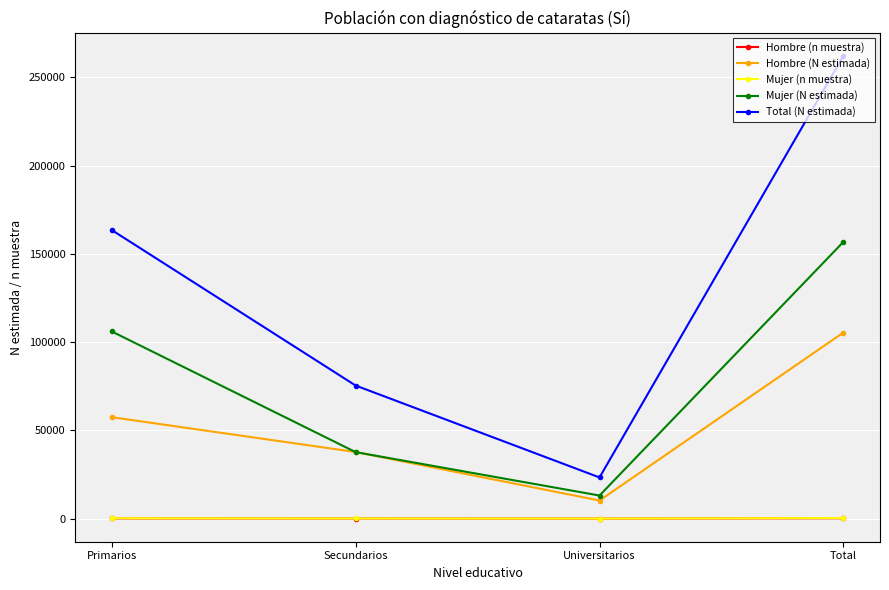

True or false: Mujer (N estimada) has more than 2 points higher than both neighbors.

False